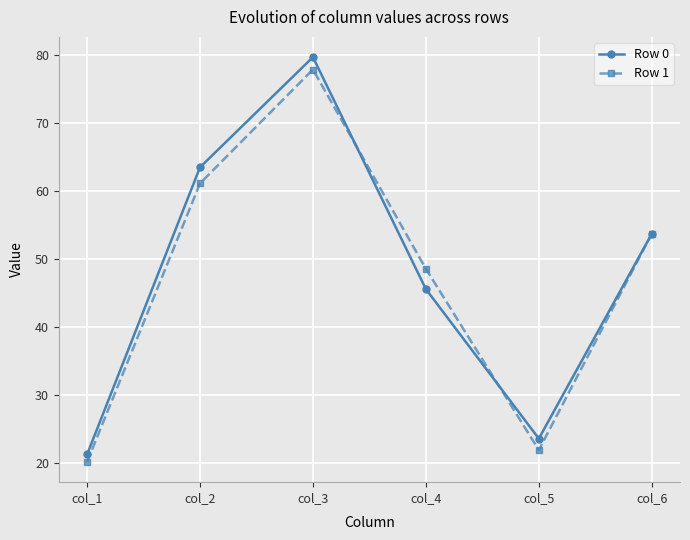

What is the difference between the maximum and minimum values in the Row 1 series?

57.8